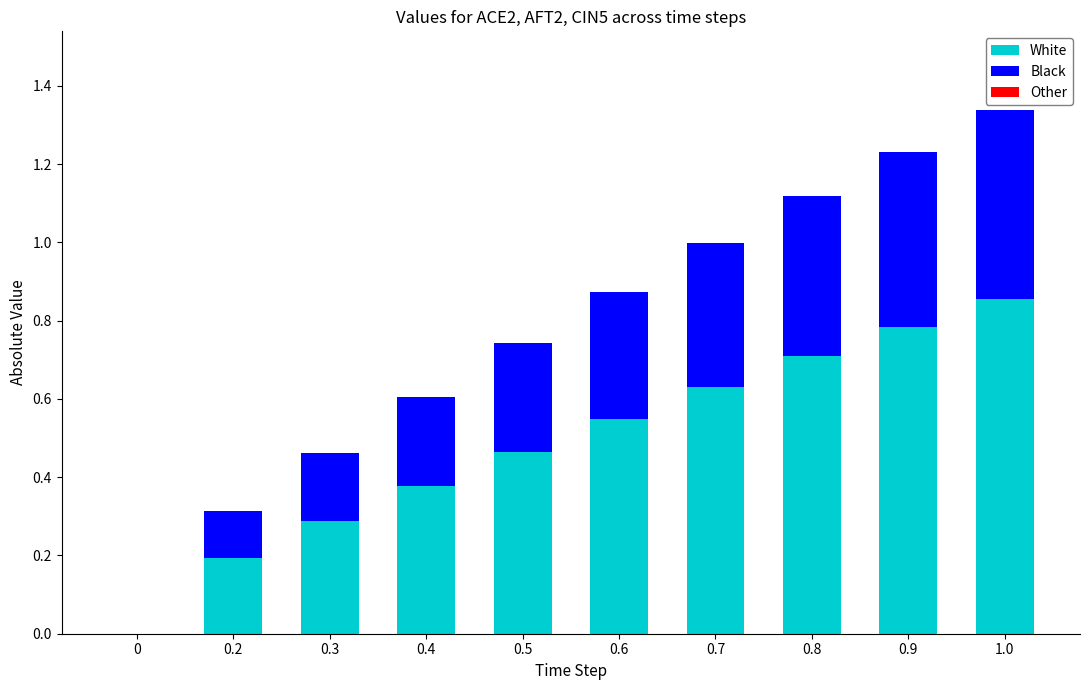

Does the chart contain stacked bars?

Yes